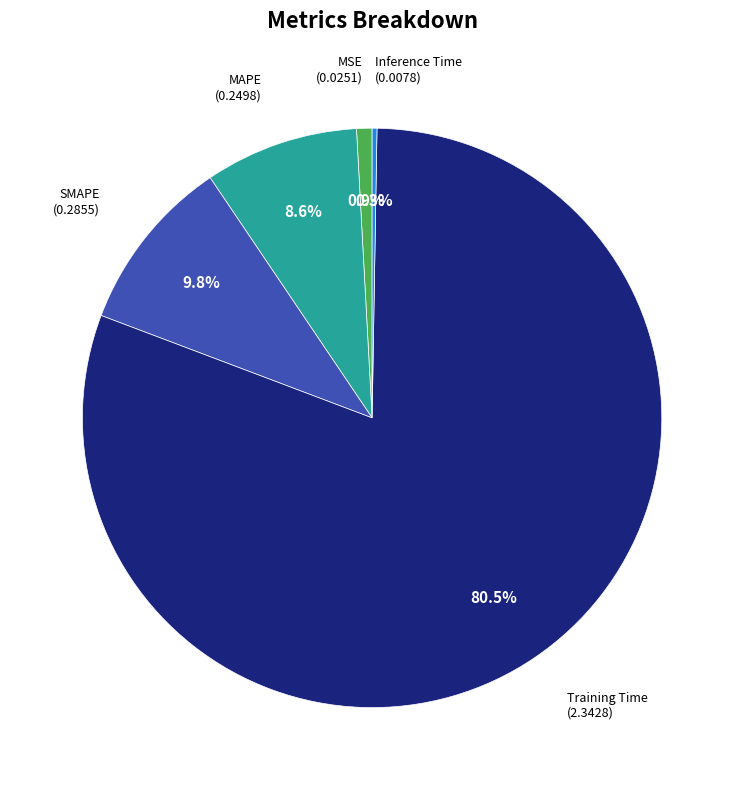

Is there any slice that represents more than half of the pie?

Yes